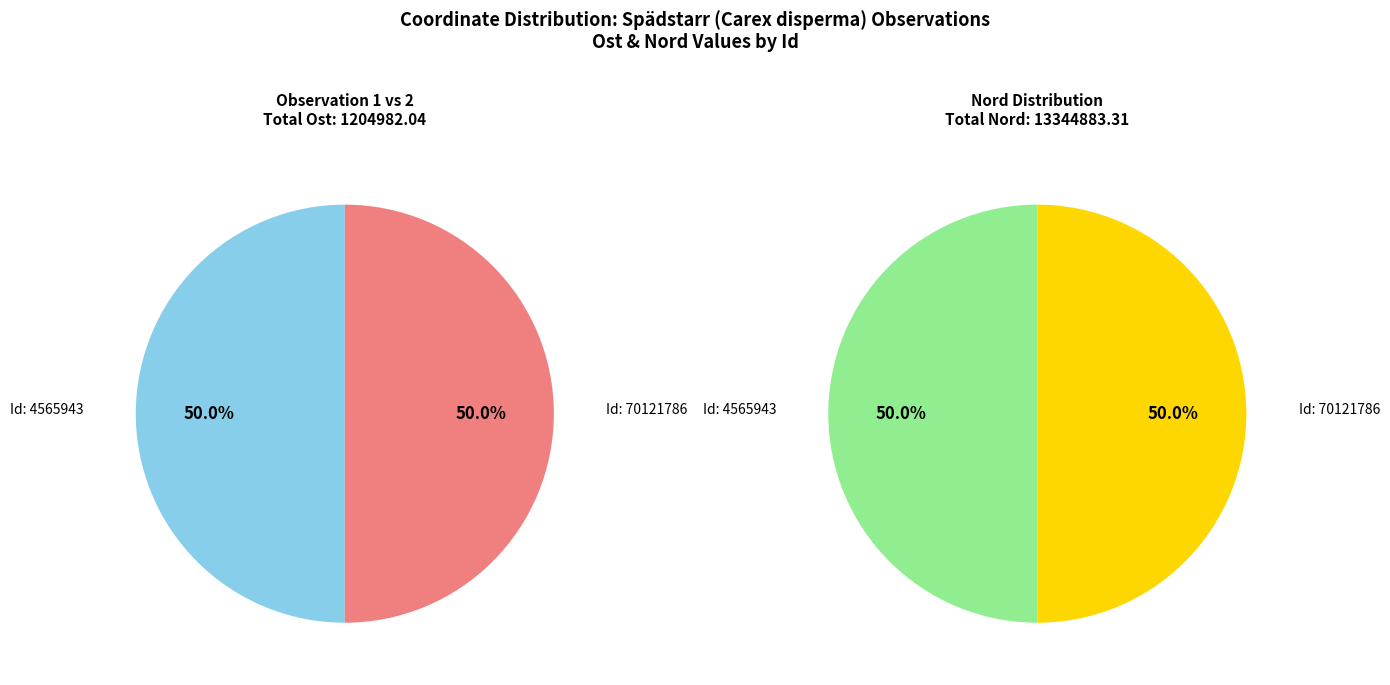

What percentage is the 70121786 slice, to the nearest percent?

50%